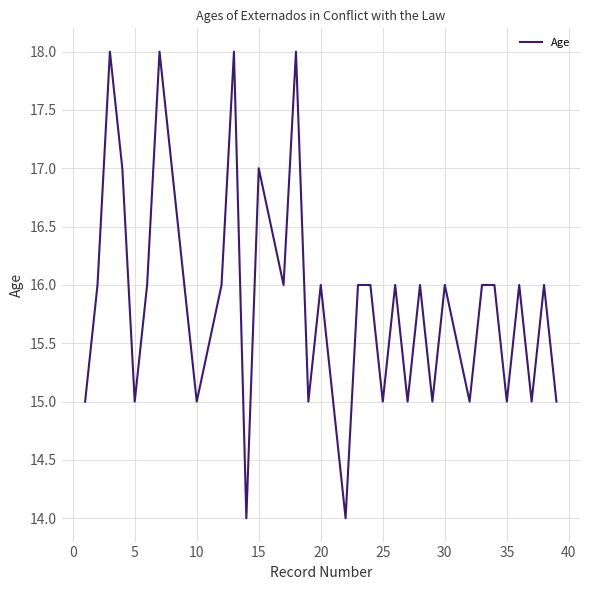

What is the difference between the maximum and minimum values?

4